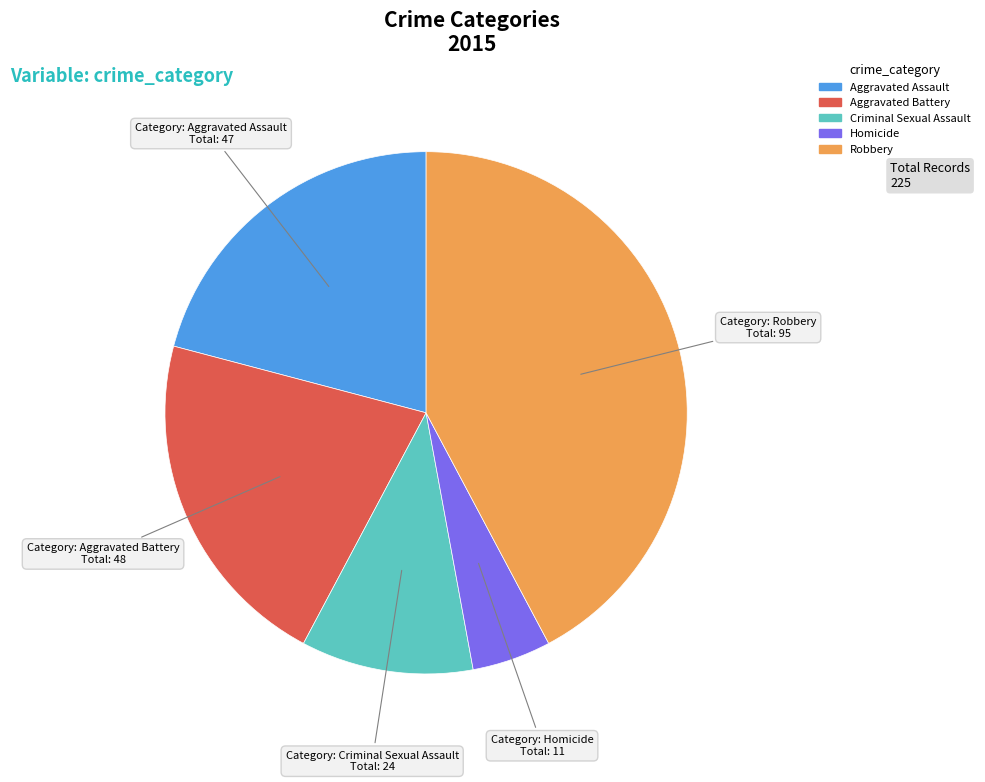

Is Criminal Sexual Assault the majority of the pie?

No